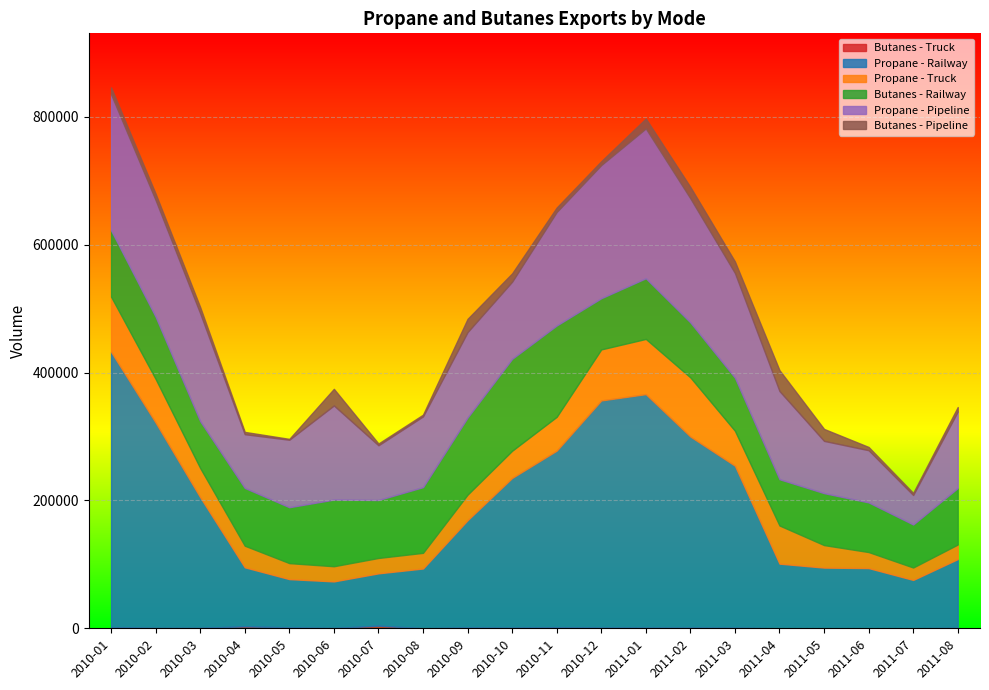

What position from the left is 2010-05?

5